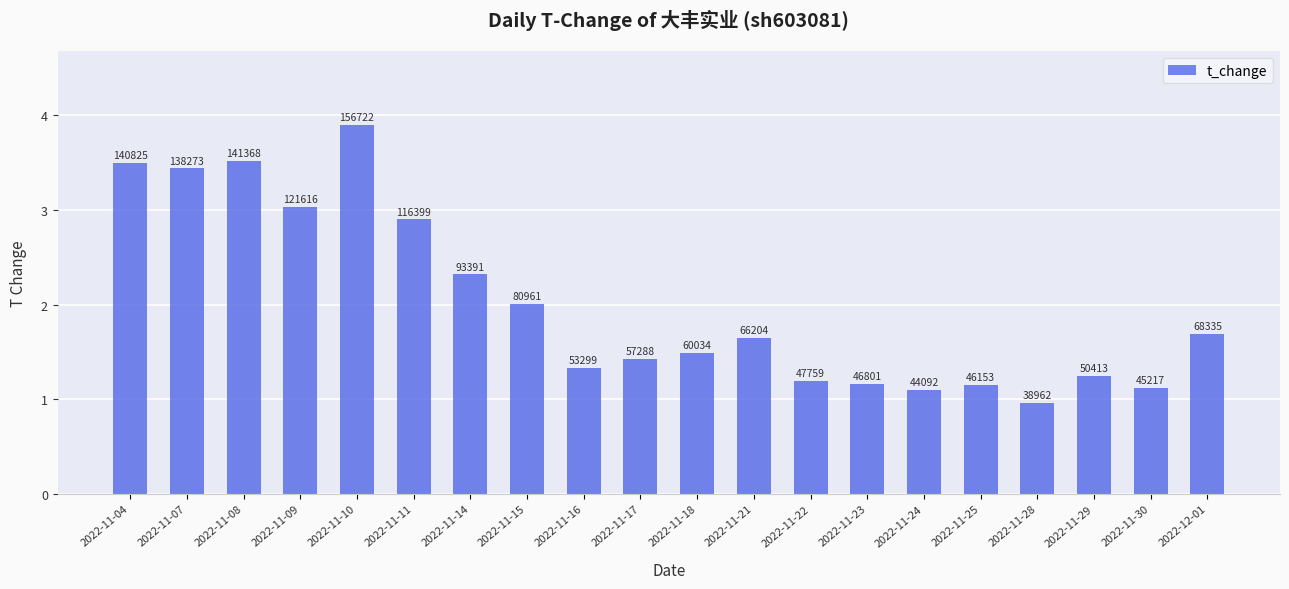

What is the value of the 15th bar from the left?

1.1